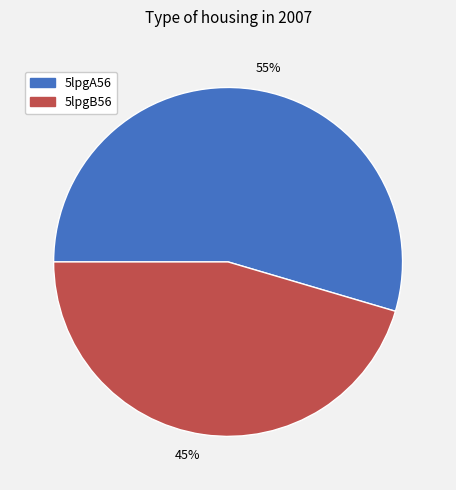

Which category has the biggest portion of the pie?

5lpgA56